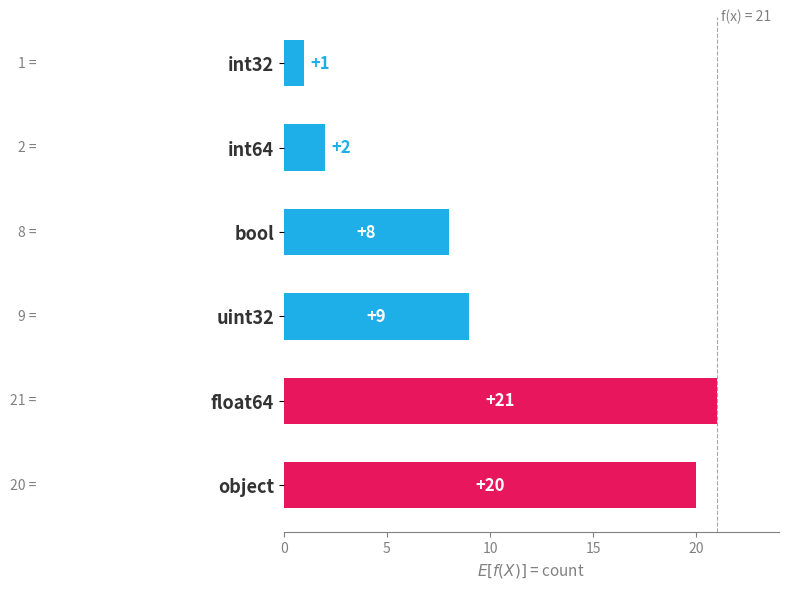

Which label corresponds to the largest value in the chart?

float64